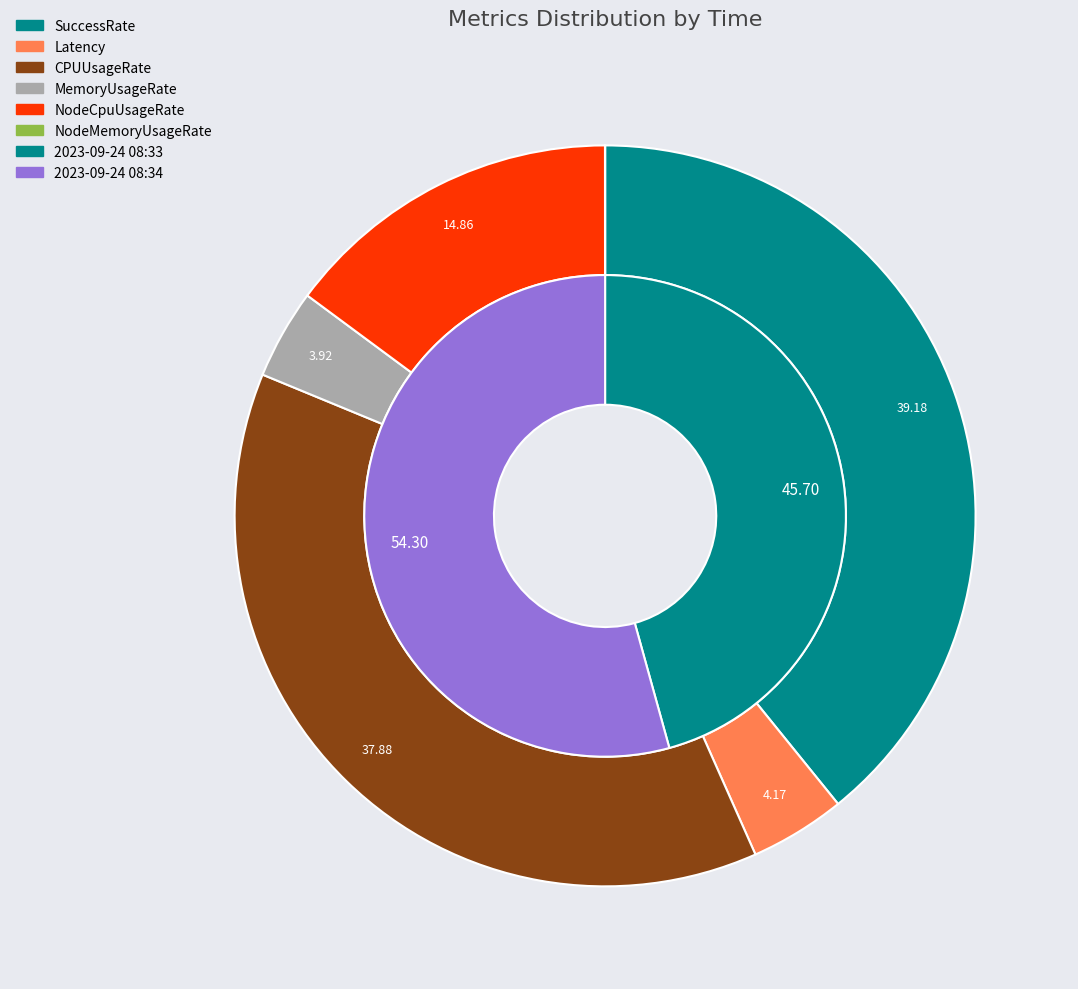

Do 2023-09-24 08:33 and 2023-09-24 08:34 together represent more than half of the pie?

Yes